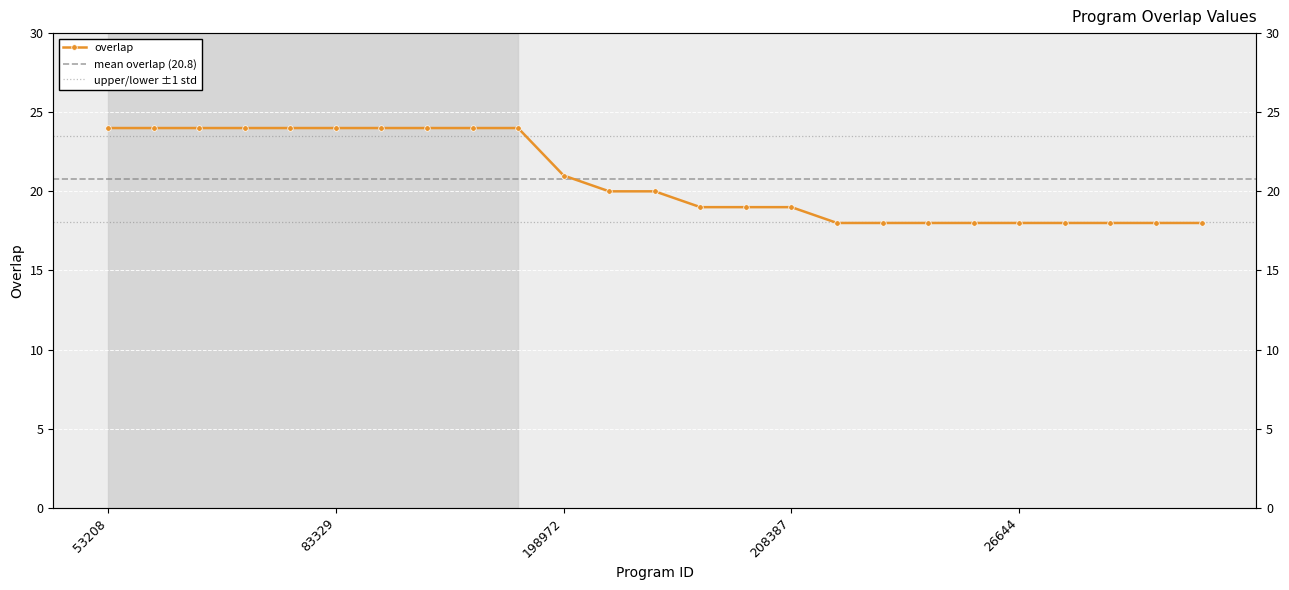

True or false: there are more than 0 points higher than both neighbors.

False